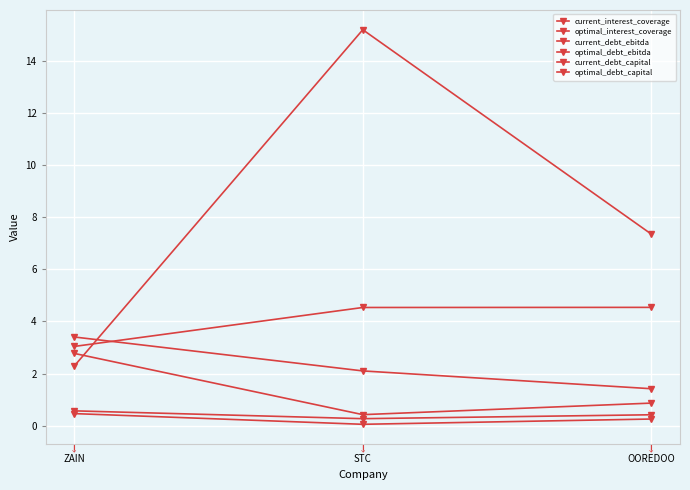

Between ZAIN and STC, which is larger?

STC